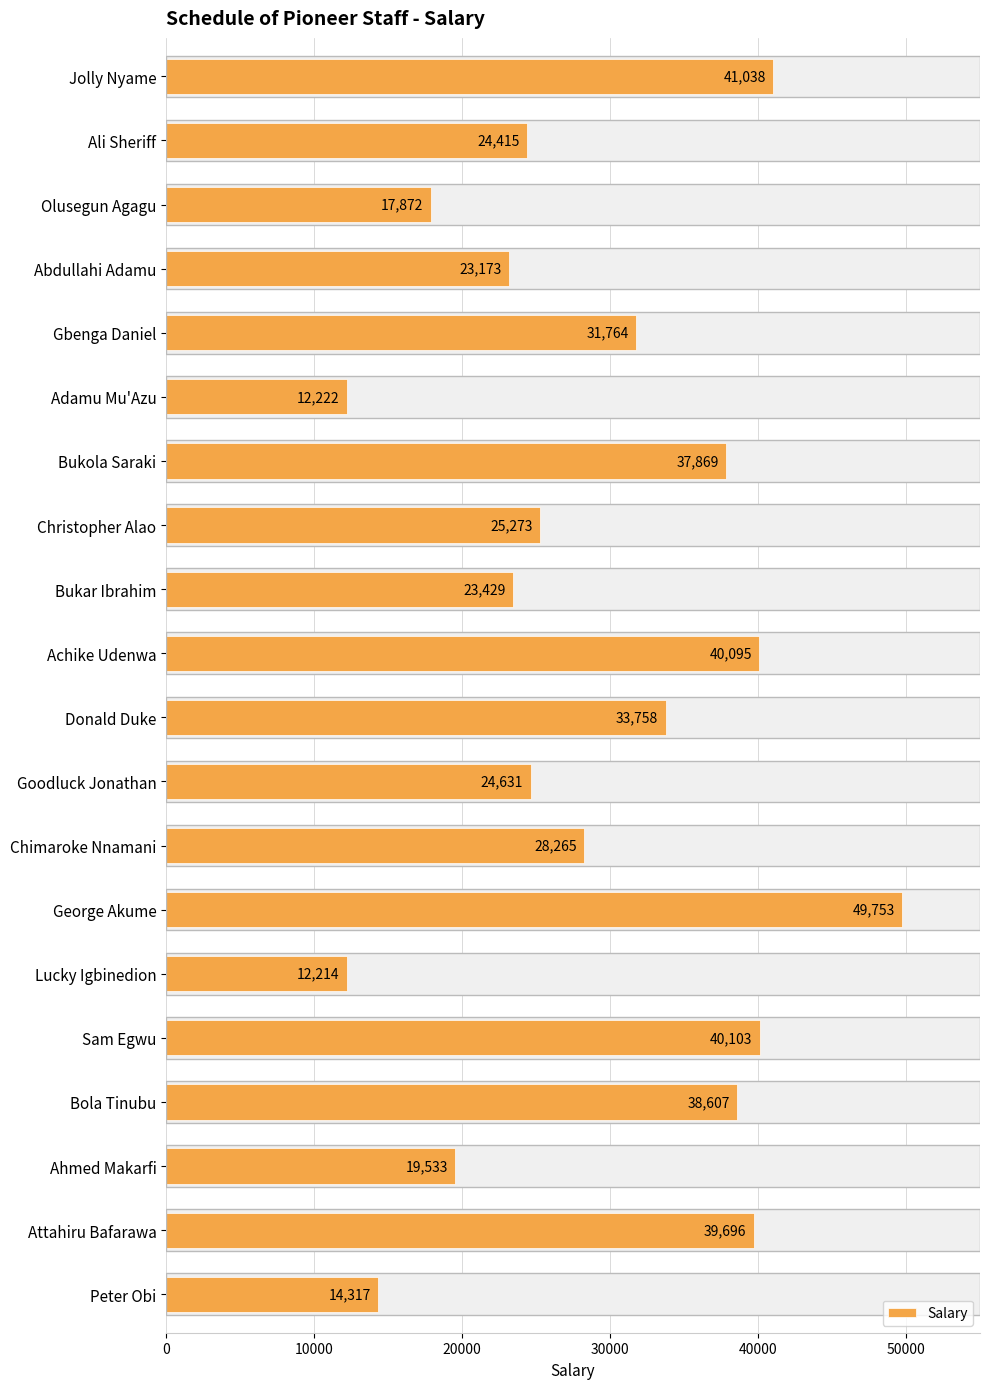

Is it true that the value at Donald Duke is 18346?

False